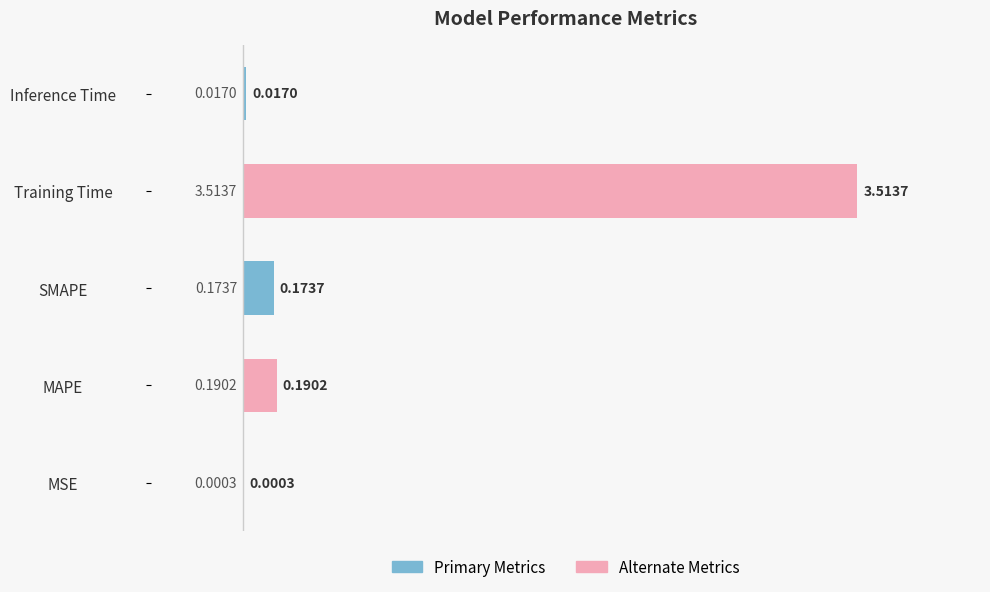

What is the sum of all values?

3.9